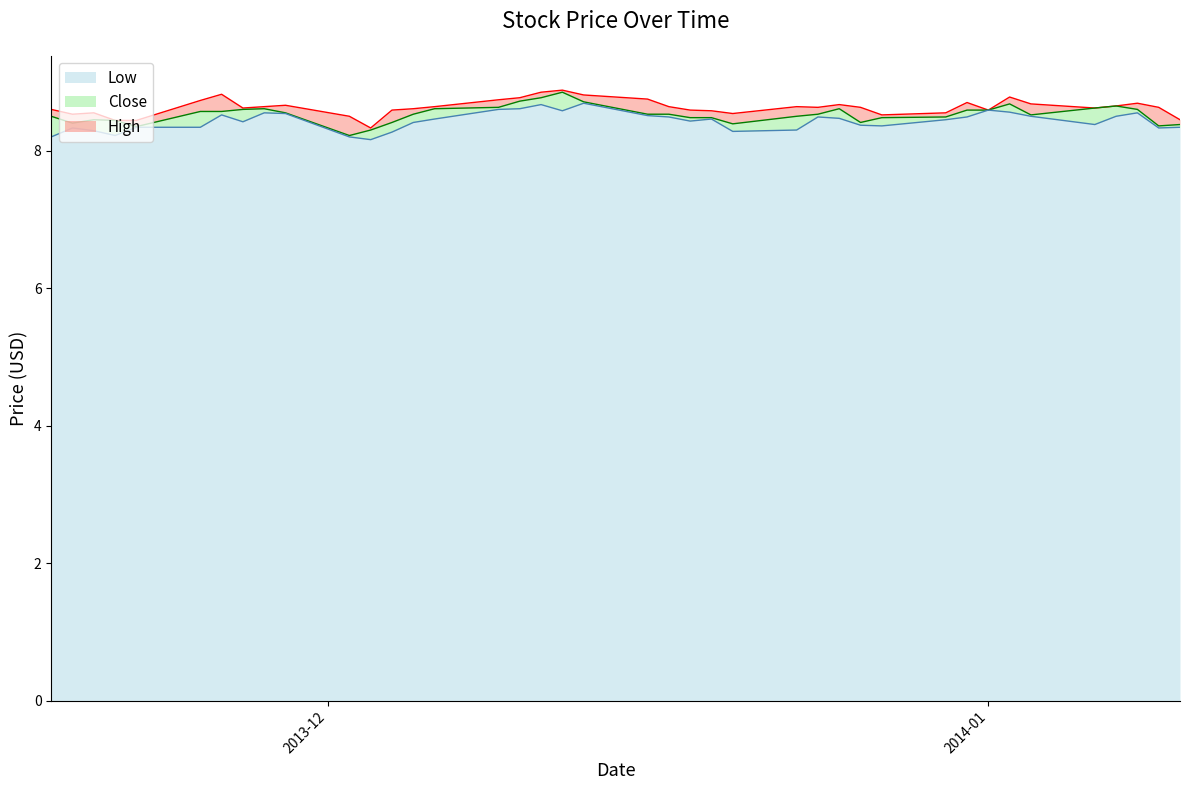

What is the lowest value of the High series?

8.3